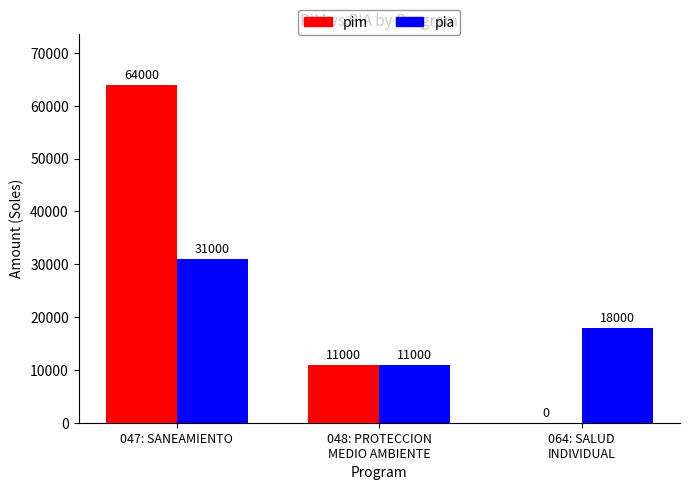

The value of pia at 047: SANEAMIENTO is 31000. True or false?

True